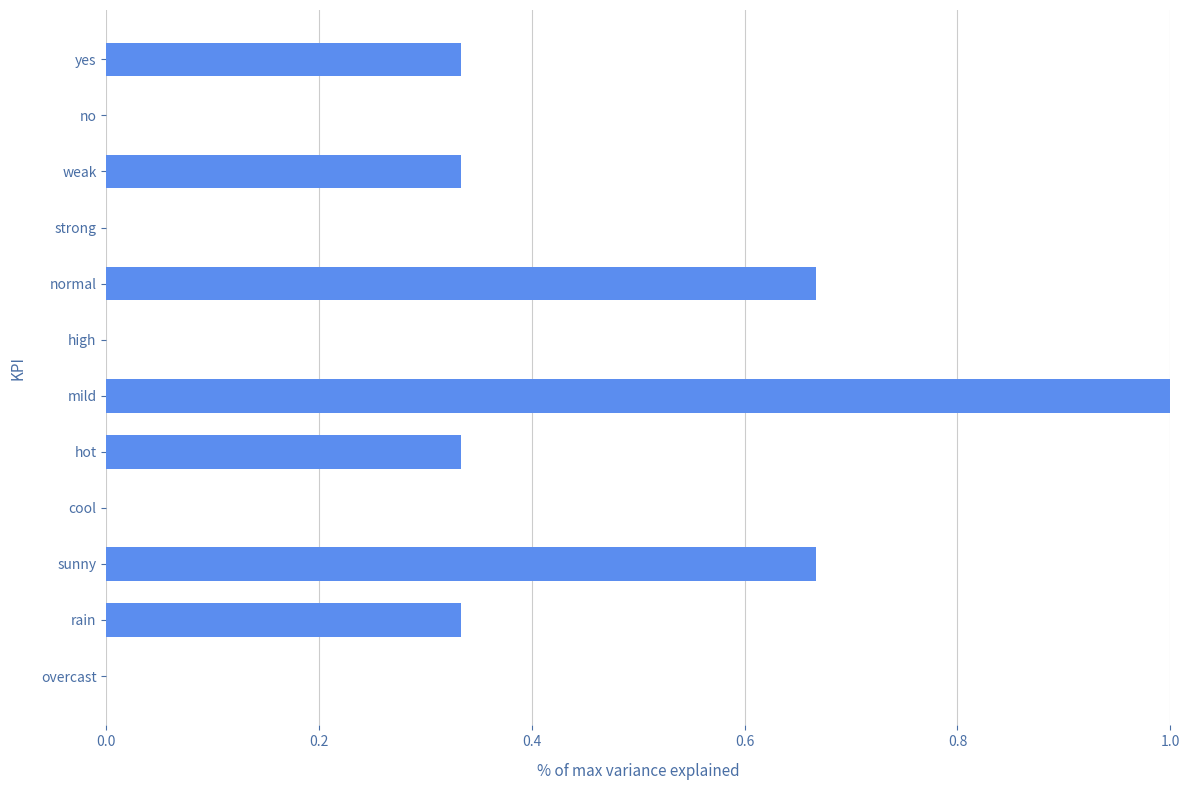

The chart shows a value of 0.5 at rain. True or false?

False